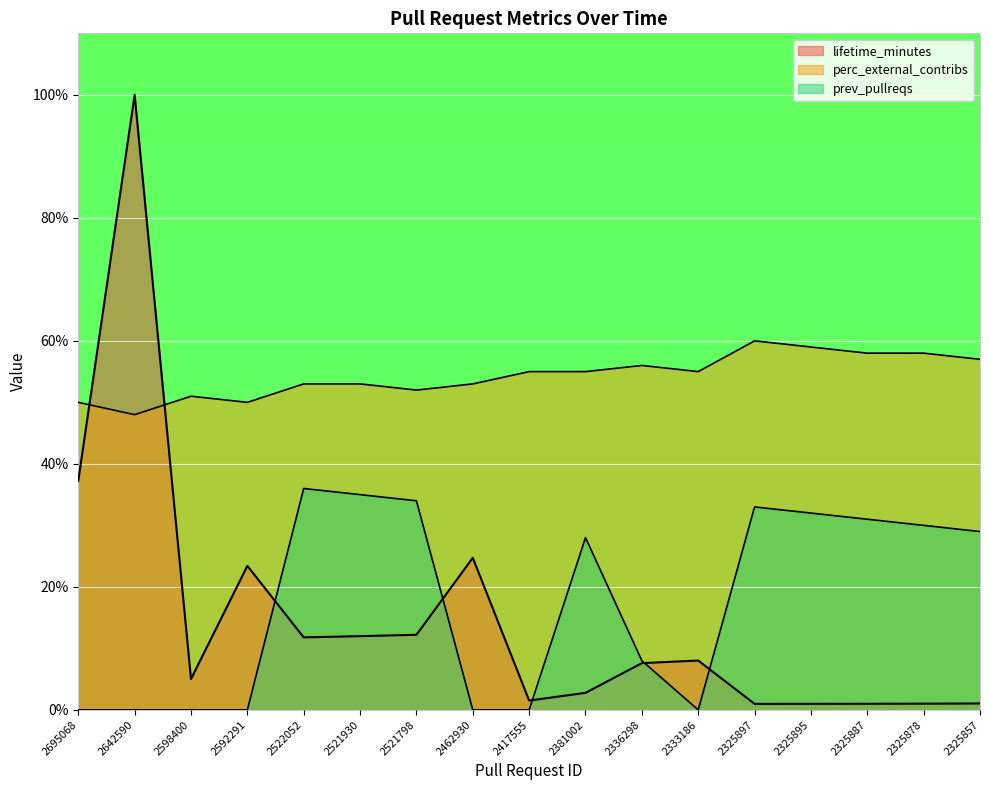

What is the total value across all series at 2521930?

100.0